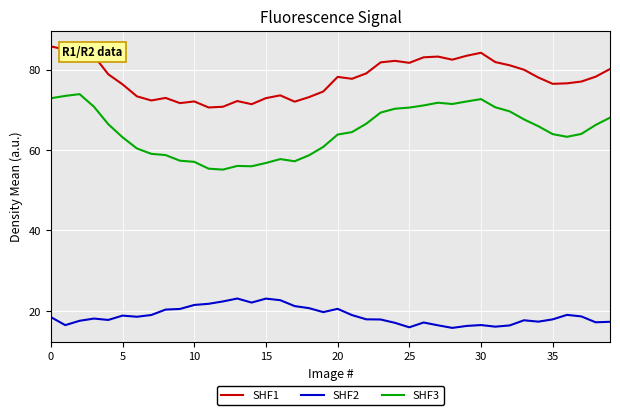

True or false: SHF1 and SHF2 intersect in this chart.

False